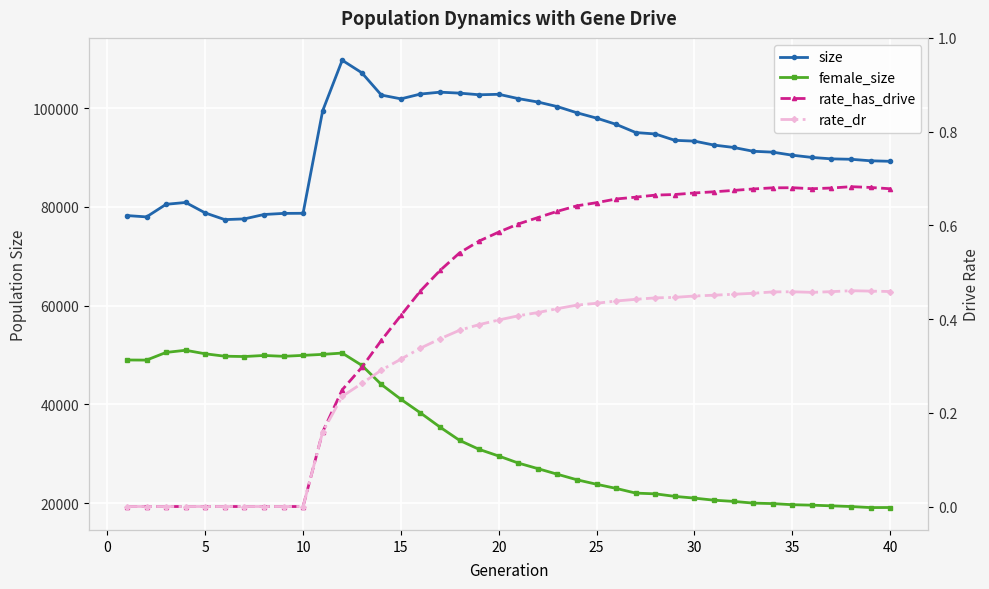

What is the sum of the female_size values at 35 and 30?

40201.0